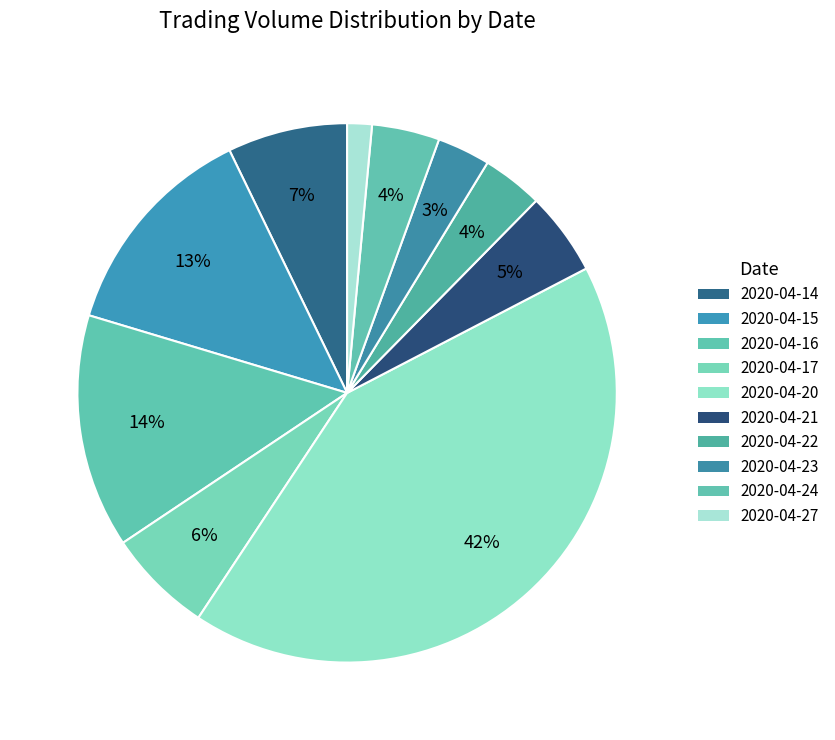

Which category has the biggest portion of the pie?

2020-04-20